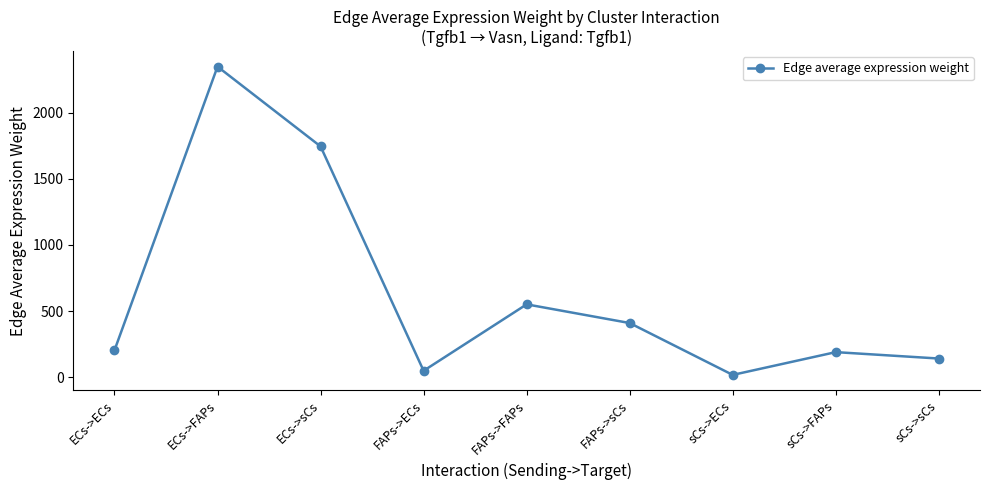

What is the label of the 9th point from the right?

ECs->ECs